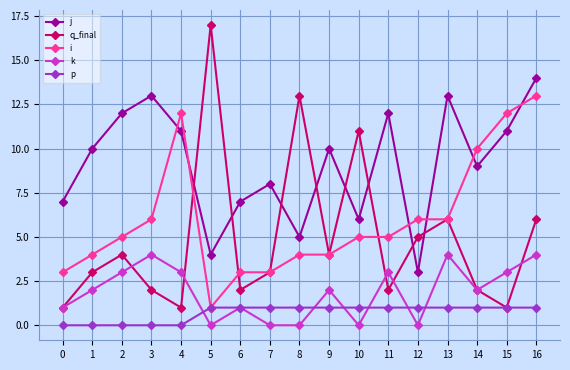

Is it true that k equals 1 at 13?

False